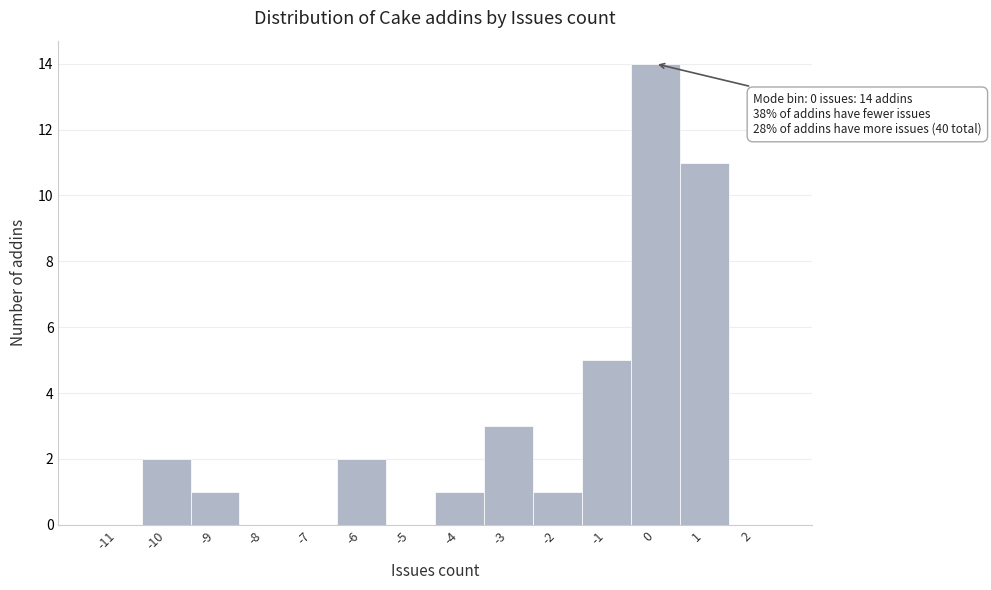

Reading right to left, list all the values displayed in this chart.

2=0	1=11	0=14	-1=5	-2=1	-3=3	-4=1	-5=0	-6=2	-7=0	-8=0	-9=1	-10=2	-11=0